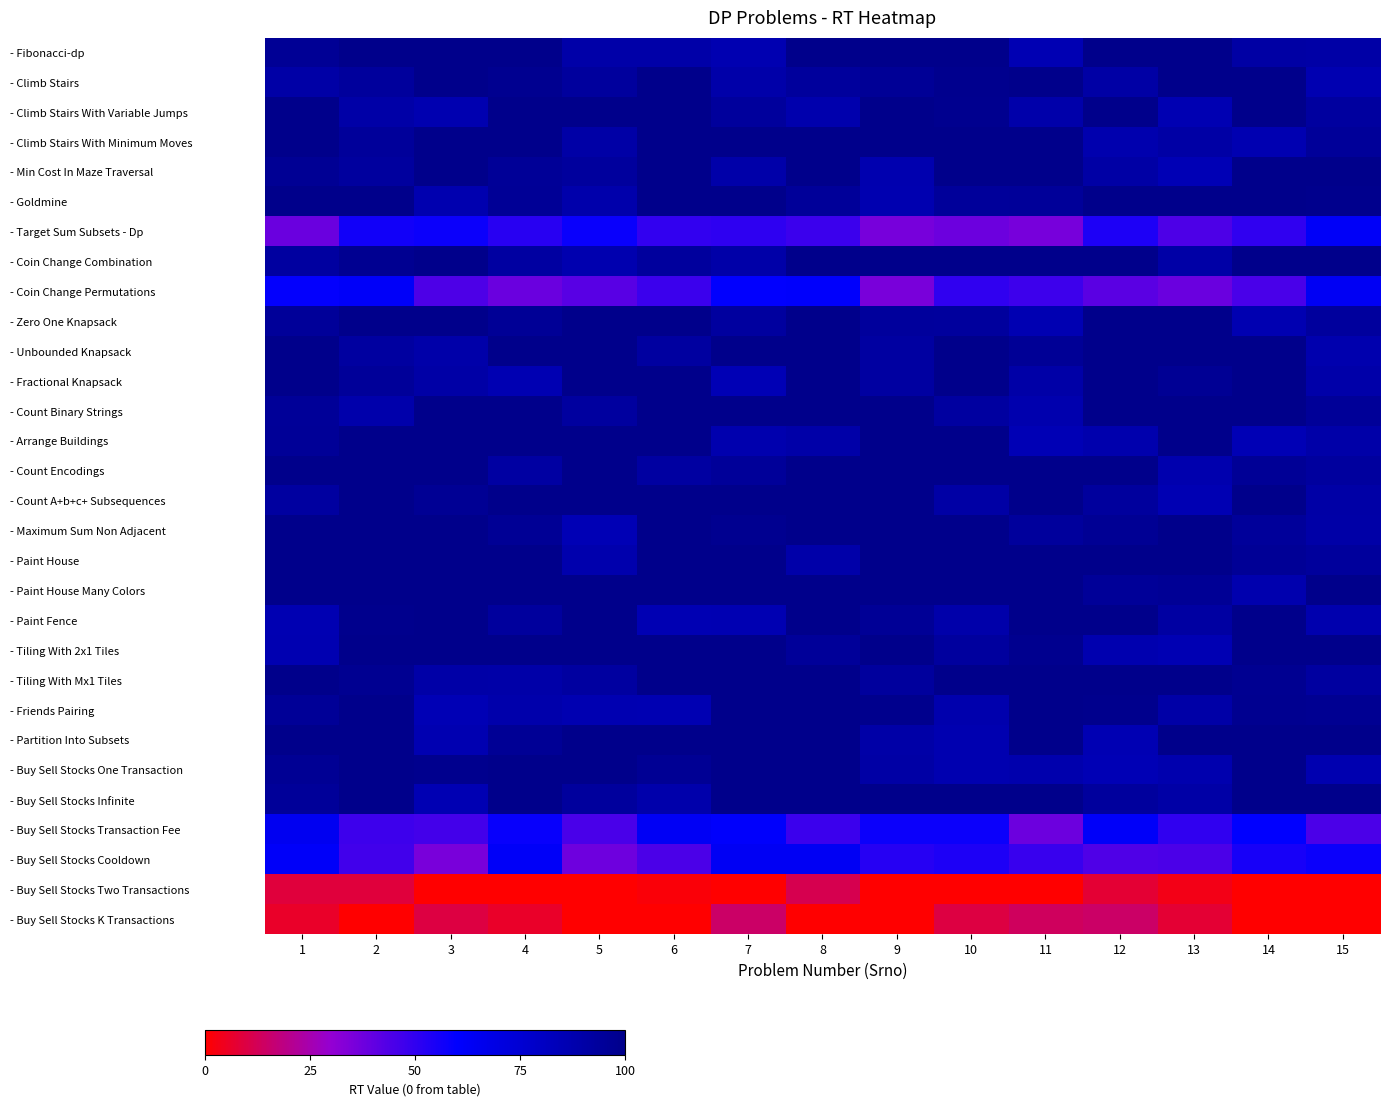

Rank the series at 15 from lowest to highest value.

- Buy Sell Stocks Two Transactions, - Buy Sell Stocks K Transactions, - Buy Sell Stocks Transaction Fee, - Buy Sell Stocks Cooldown, - Target Sum Subsets - Dp, - Coin Change Permutations, - Climb Stairs, - Buy Sell Stocks One Transaction, - Paint Fence, - Unbounded Knapsack, - Fractional Knapsack, - Arrange Buildings, - Maximum Sum Non Adjacent, - Count A+b+c+ Subsequences, - Fibonacci-dp, - Tiling With Mx1 Tiles, - Climb Stairs With Variable Jumps, - Count Encodings, - Zero One Knapsack, - Paint House, - Climb Stairs With Minimum Moves, - Count Binary Strings, - Friends Pairing, - Goldmine, - Min Cost In Maze Traversal, - Coin Change Combination, - Paint House Many Colors, - Tiling With 2x1 Tiles, - Partition Into Subsets, - Buy Sell Stocks Infinite